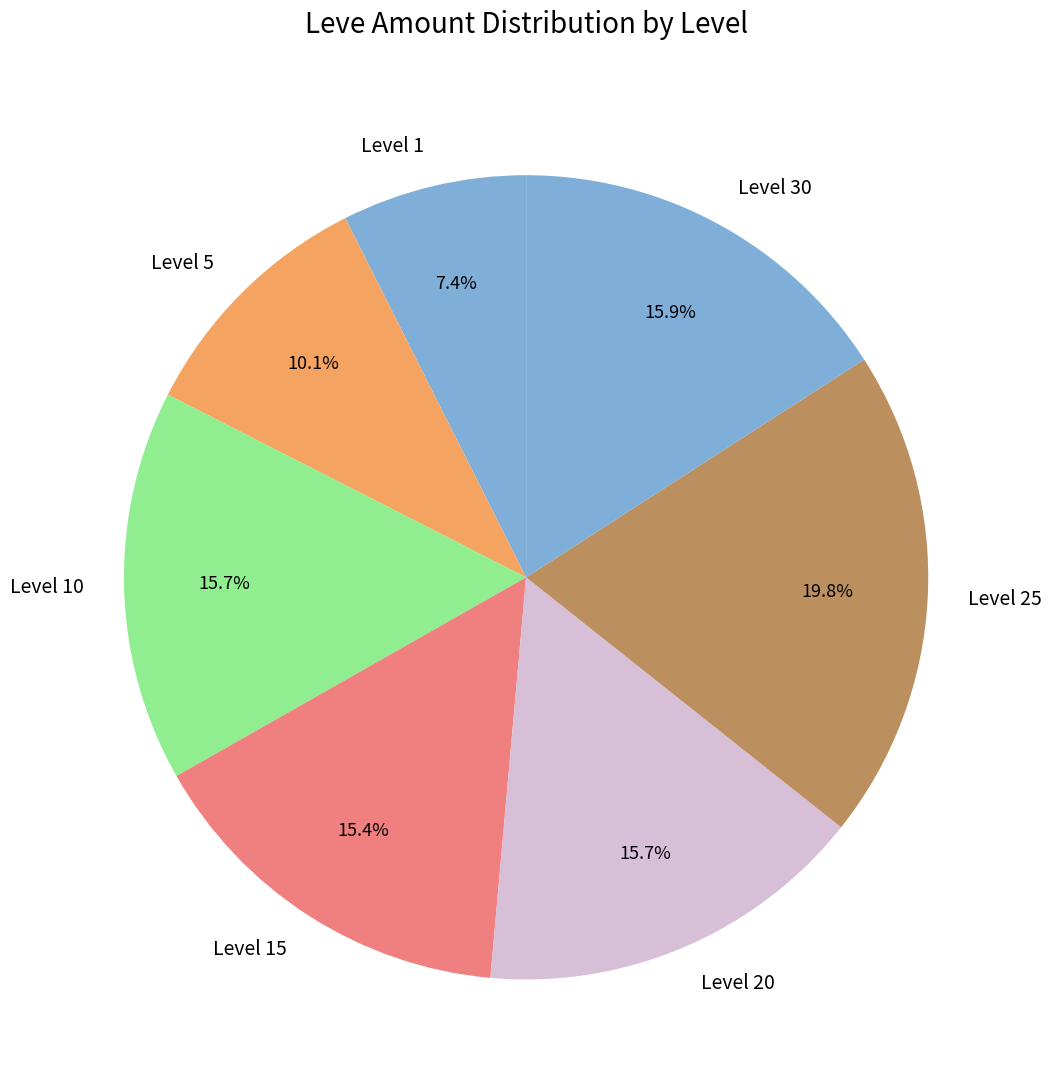

Is there any slice that represents more than half of the pie?

No